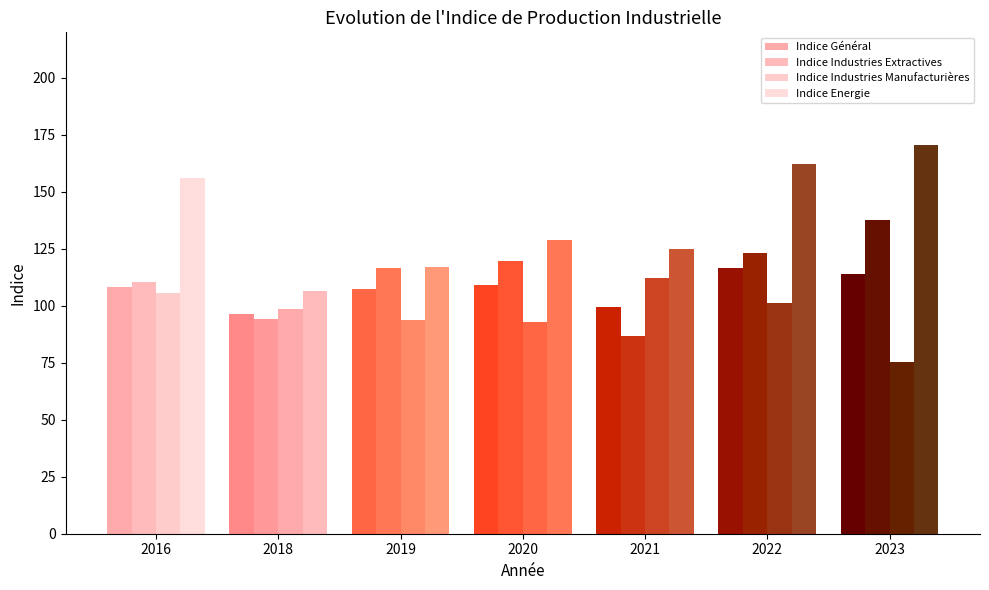

What is the value of the Indice Energie bar at the 1st from the left?

156.2